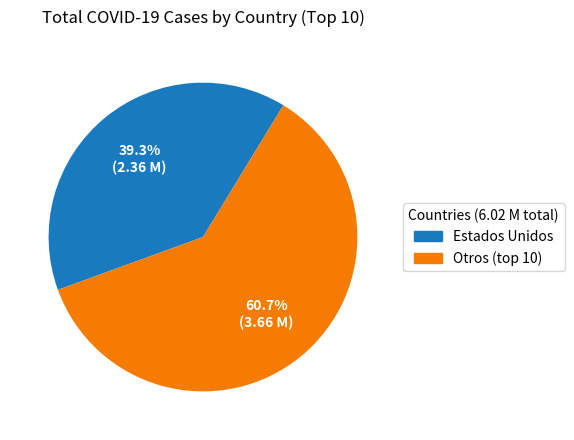

Is there a majority slice in this chart?

Yes